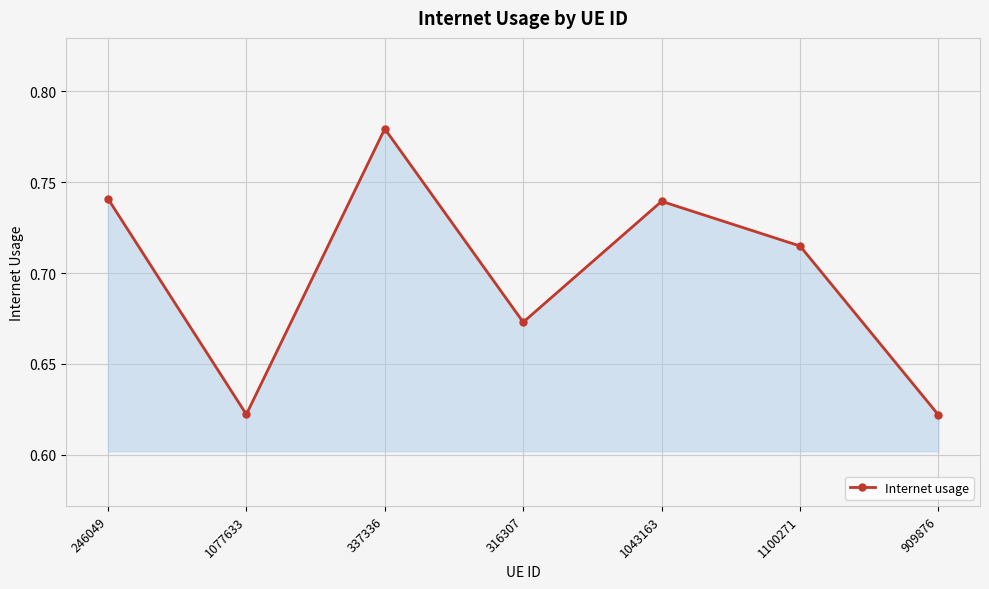

How many categories are shown in the chart?

7